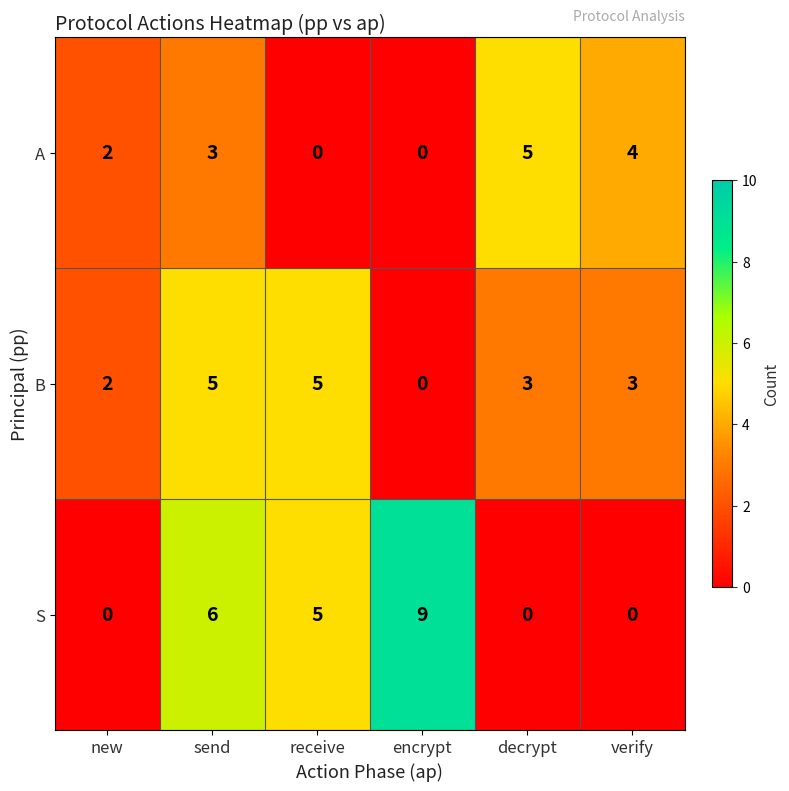

Read the B value at send.

5